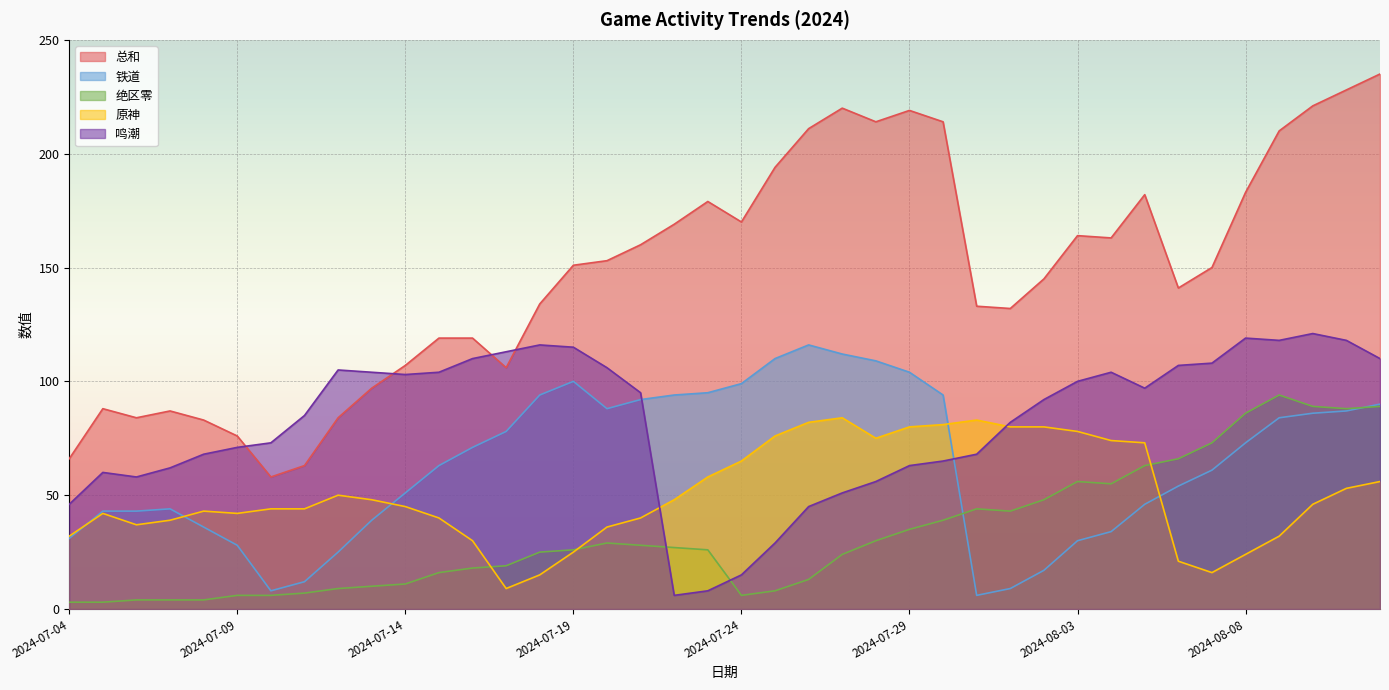

Which series has the largest total across all categories?

总和